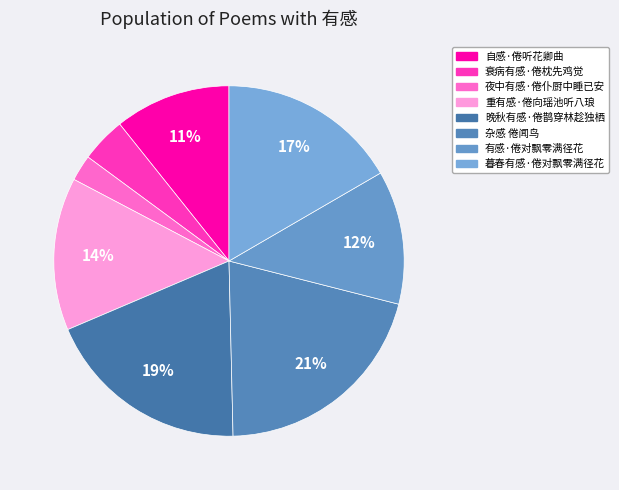

The 自感·倦听花卿曲 slice represents 11% of the pie. True or false?

True